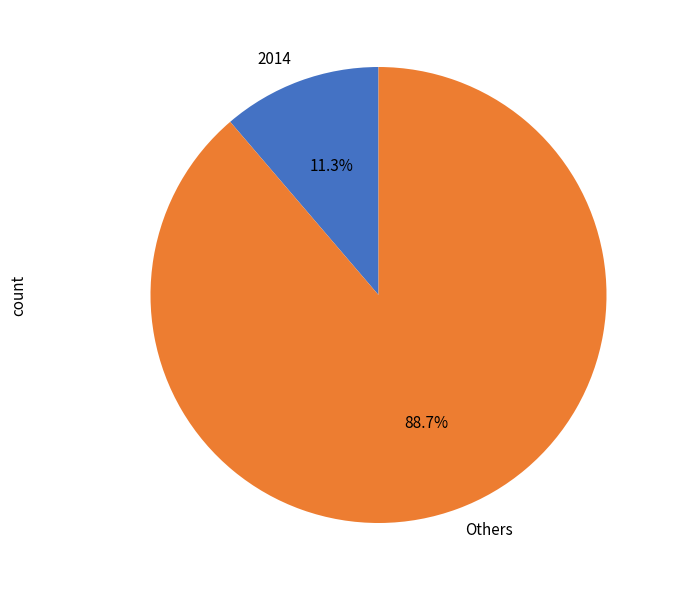

Rank the categories by value from highest to lowest.

Others, 2014